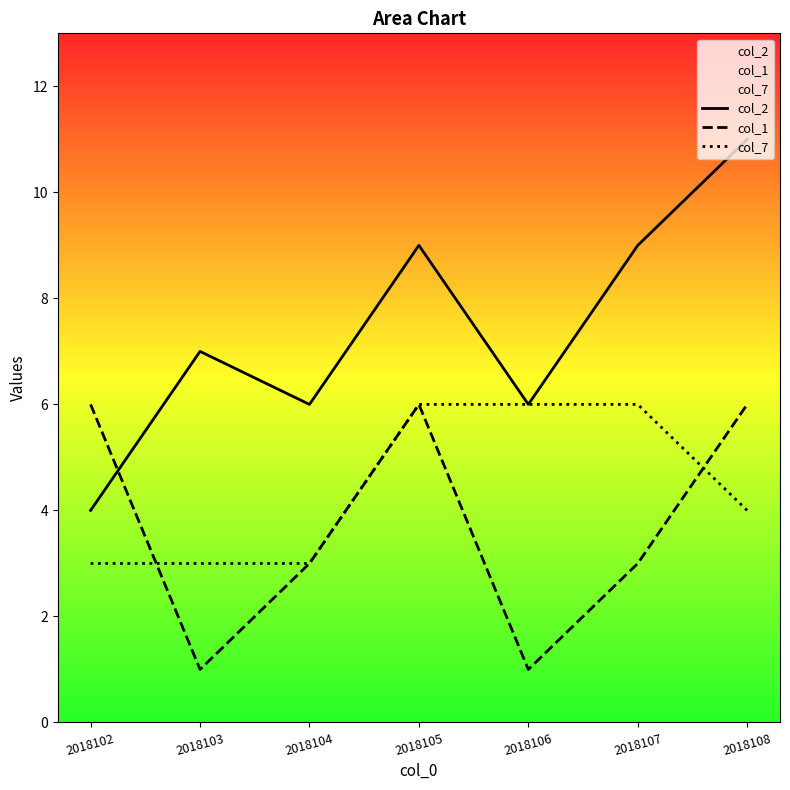

Is this an area chart (filled region under the line)?

No